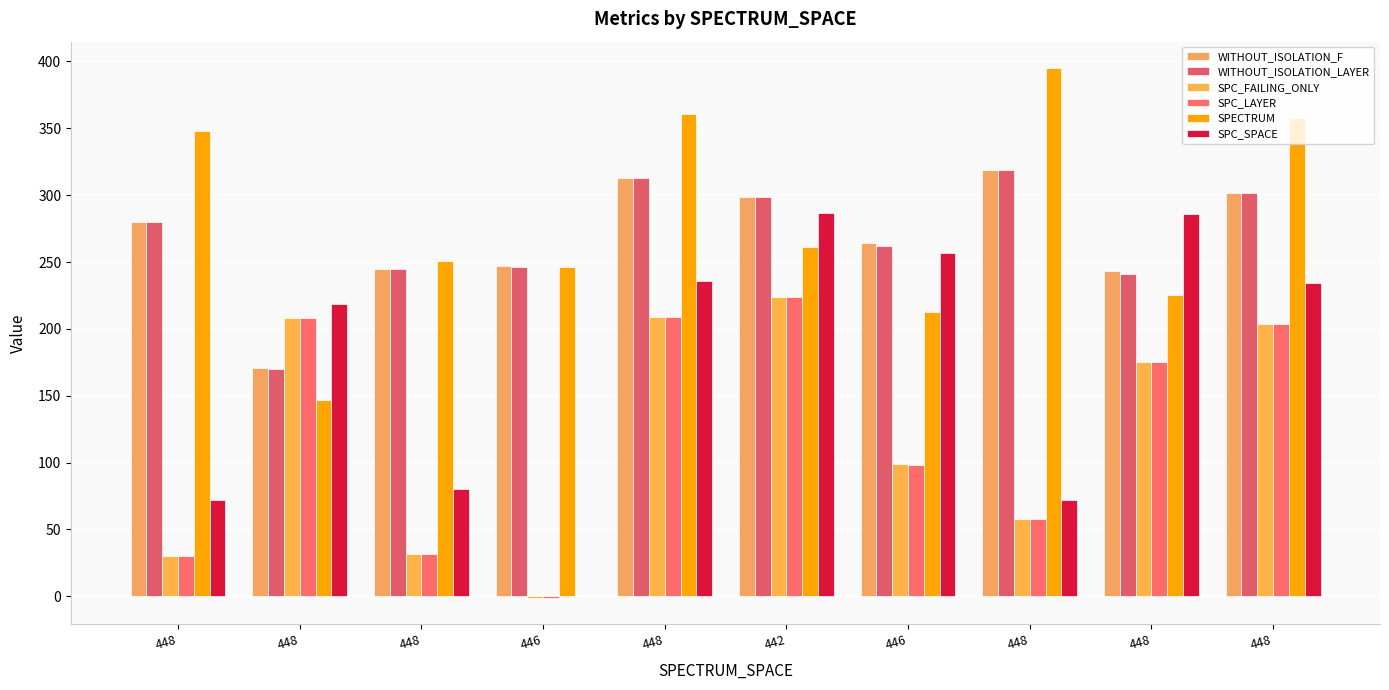

Count the number of categories in the chart.

10